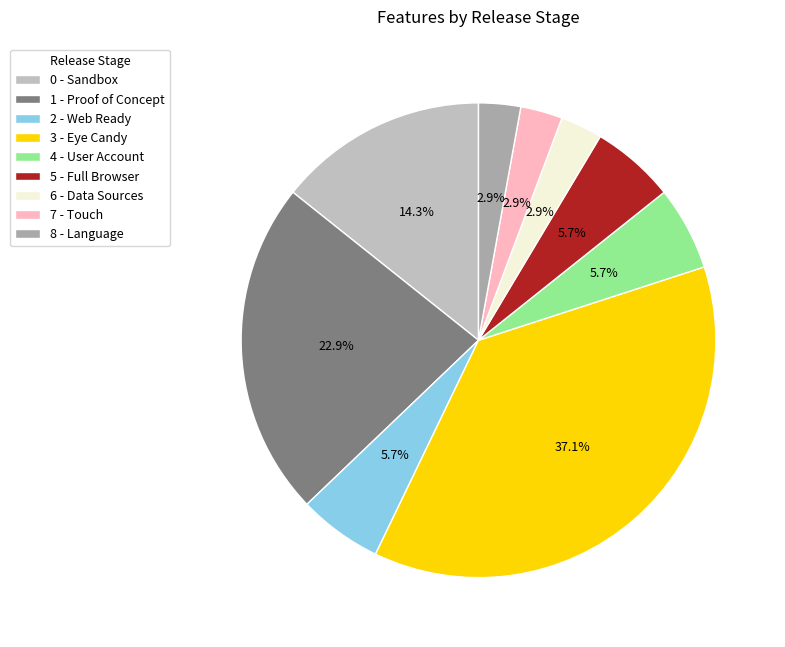

How many segments does this pie chart have?

9